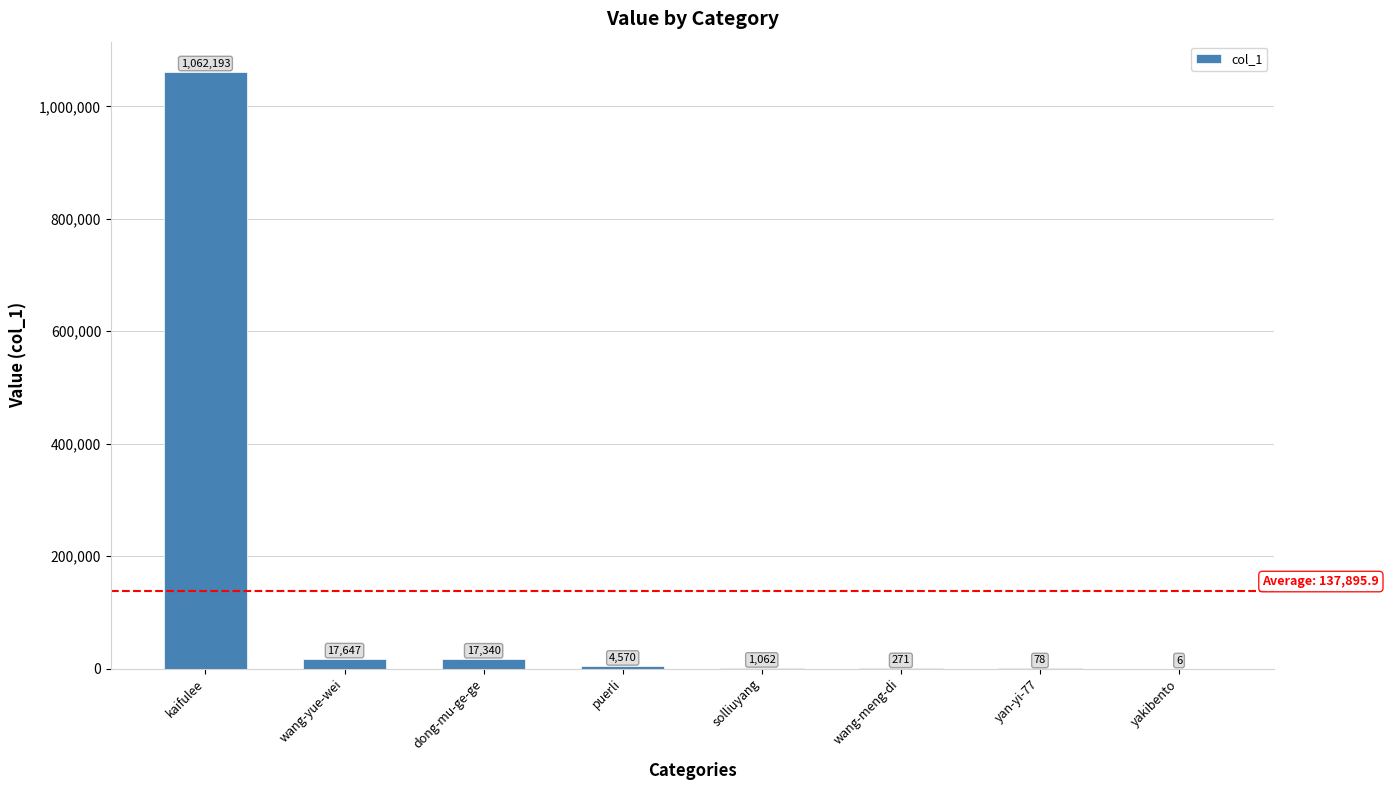

Which has a higher value, wang-meng-di or dong-mu-ge-ge?

dong-mu-ge-ge